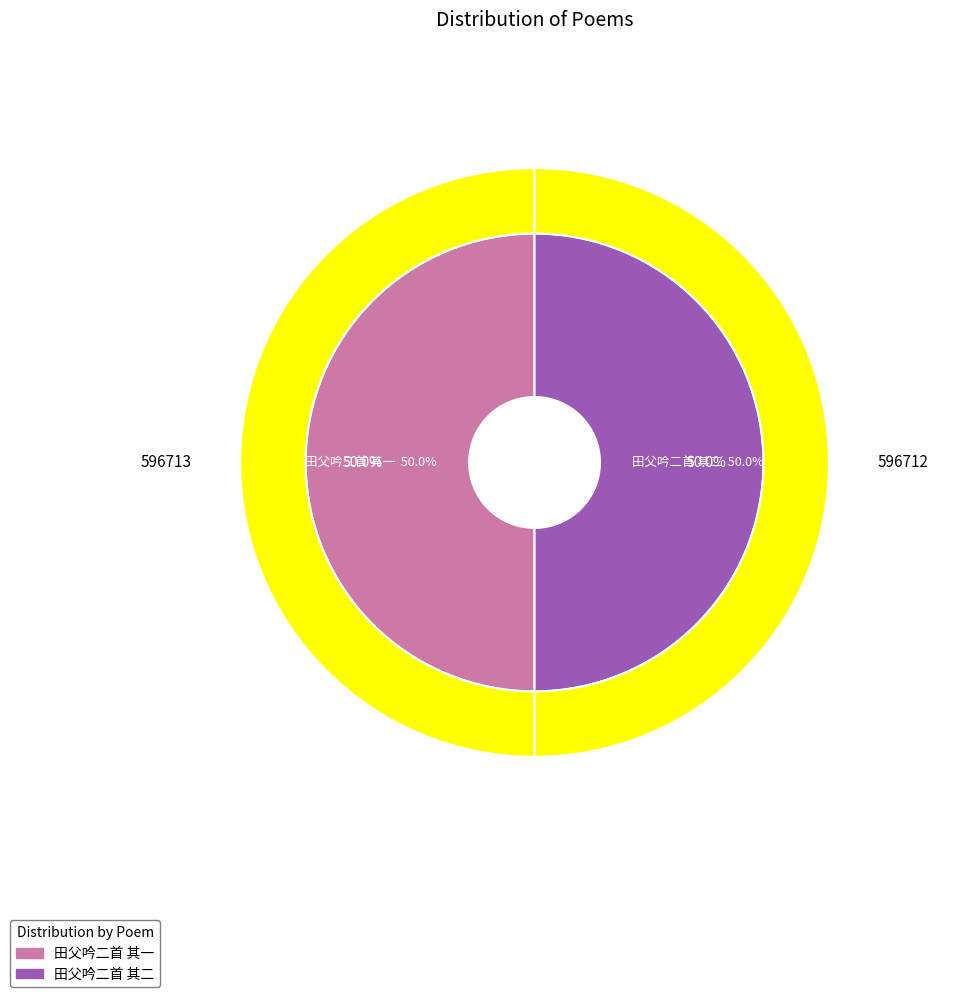

Which category has the biggest portion of the pie?

田父吟二首 其二